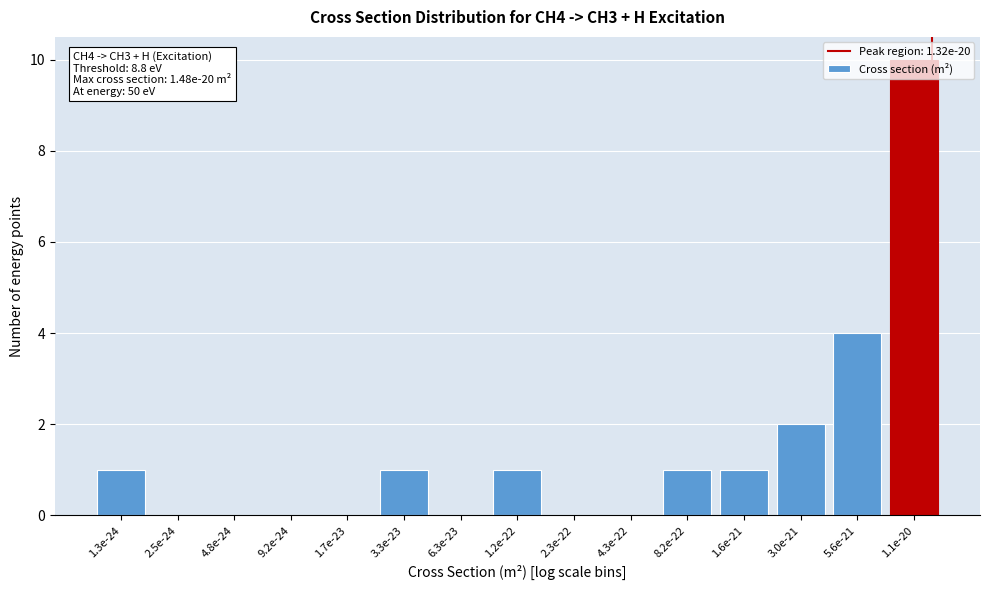

What is the maximum value shown in the chart?

10